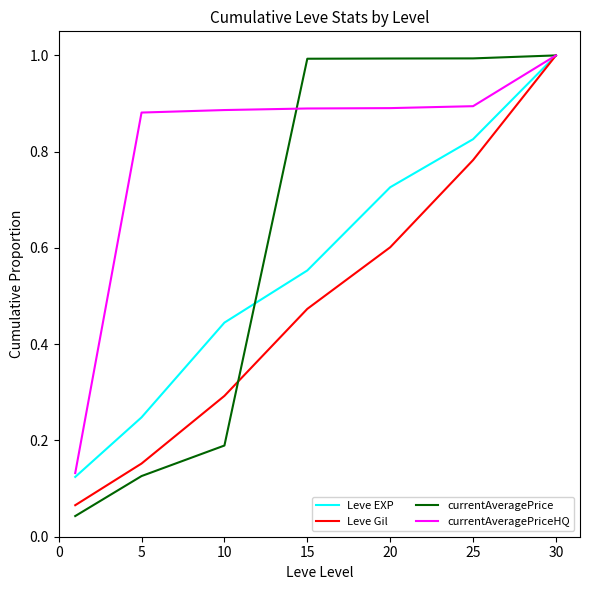

Which series has the largest total across all categories?

currentAveragePriceHQ